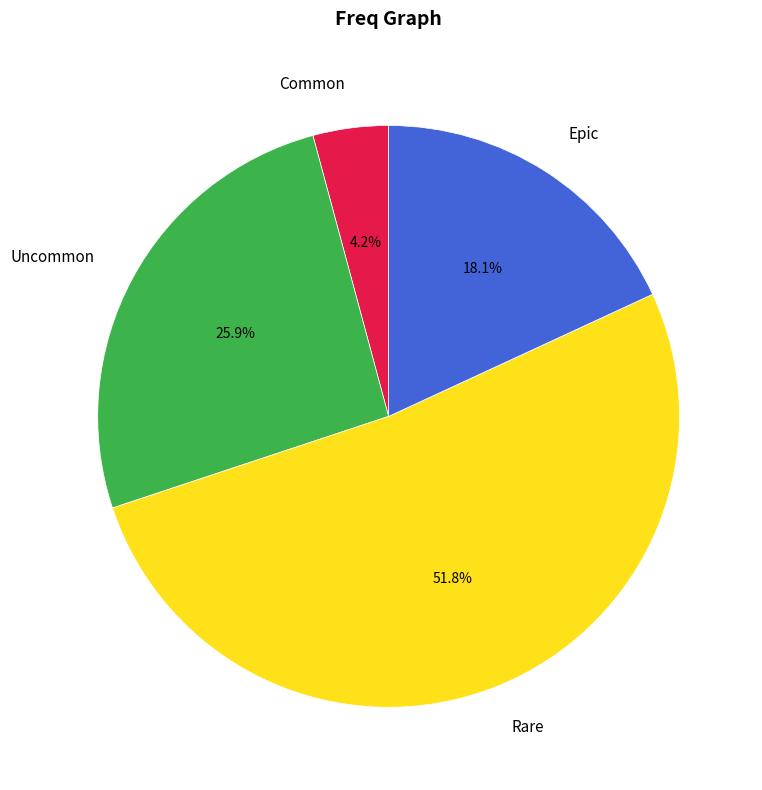

Approximately how many times larger is the value at Epic compared to Uncommon?

0.7